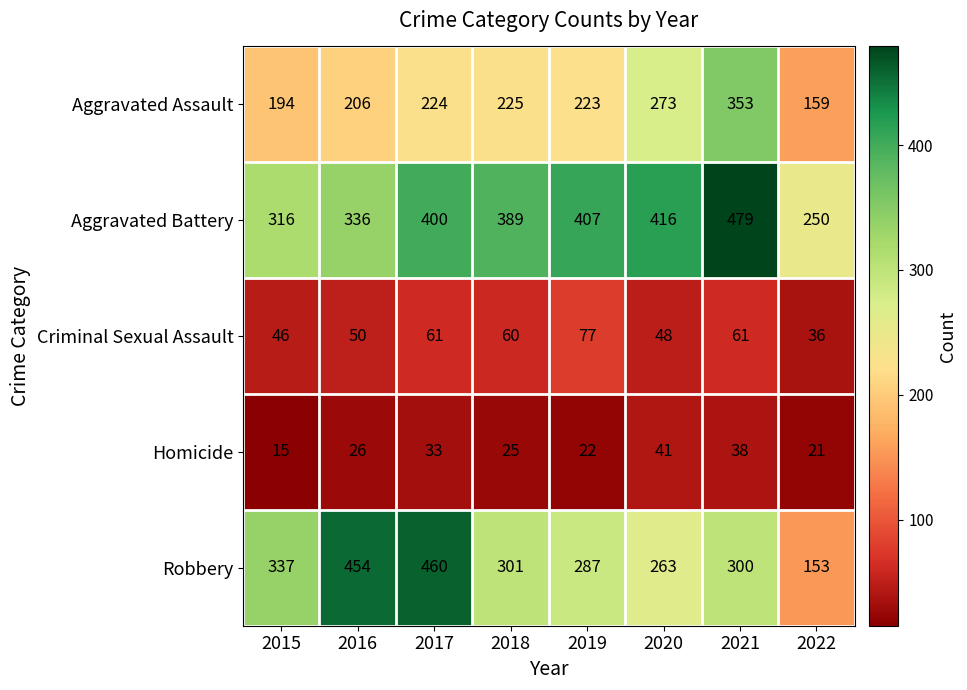

Rank the series by their maximum value, from lowest to highest.

Homicide, Criminal Sexual Assault, Aggravated Assault, Robbery, Aggravated Battery